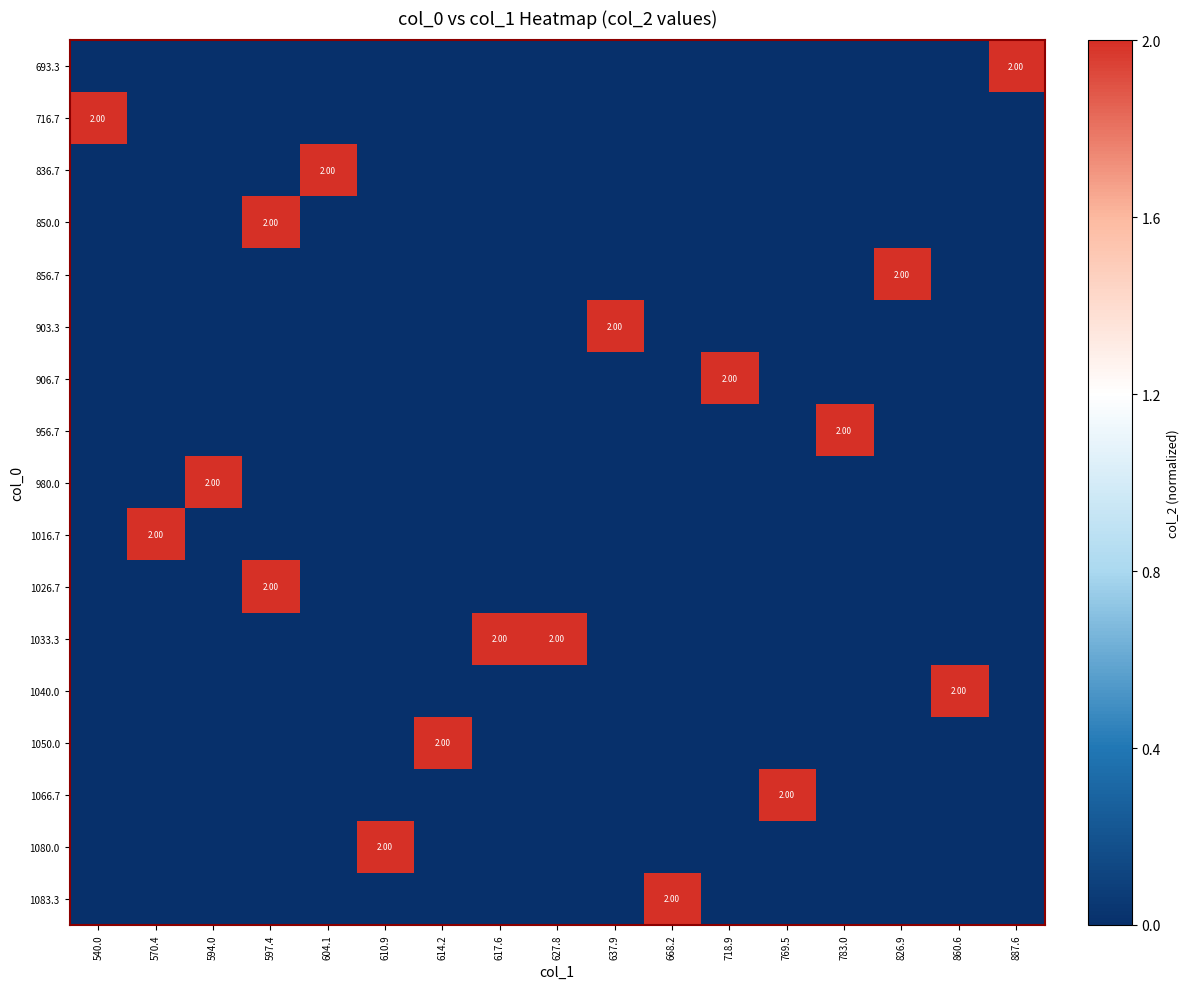

How many categories are shown in the chart?

17